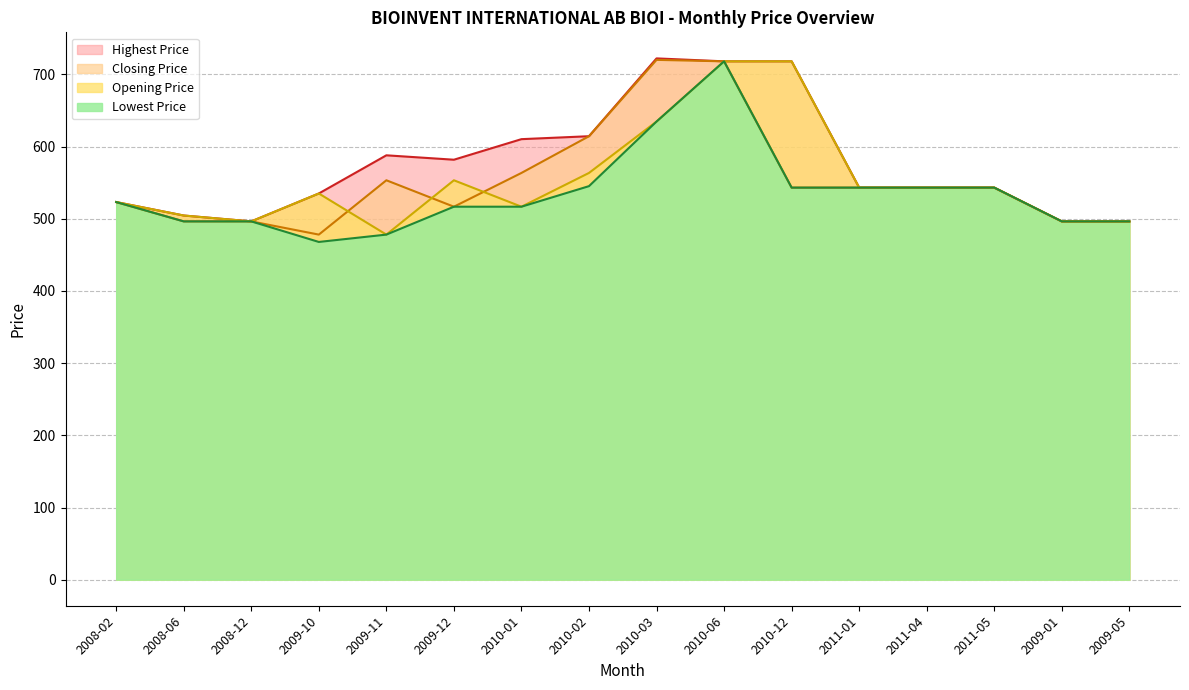

True or false: Highest Price and Opening Price intersect in this chart.

False